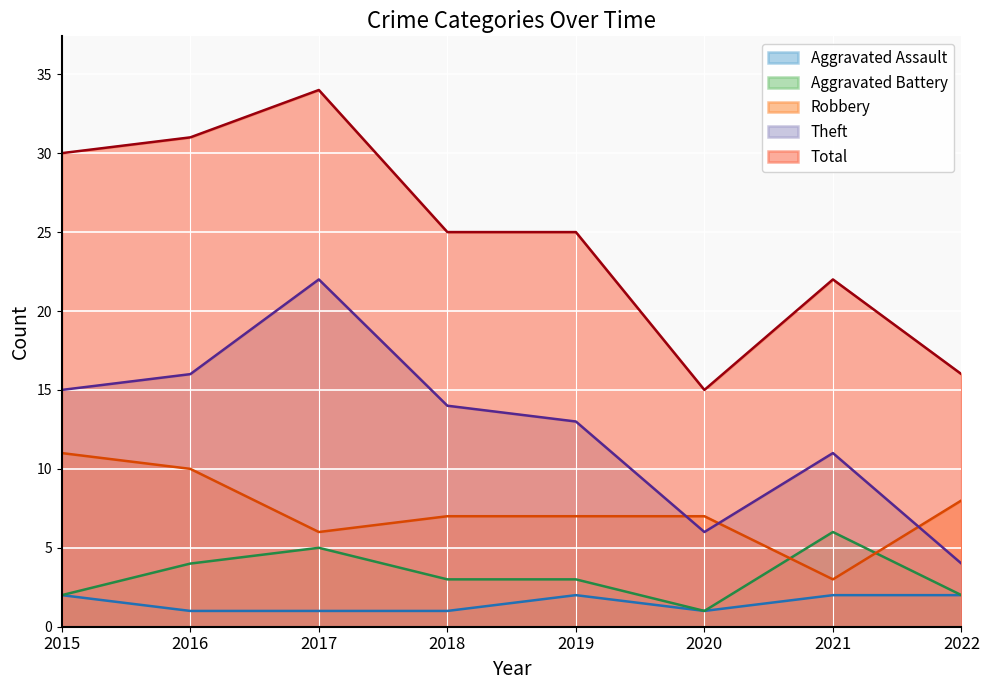

List the series in order of their peak value, lowest first.

Aggravated Assault, Aggravated Battery, Robbery, Theft, Total